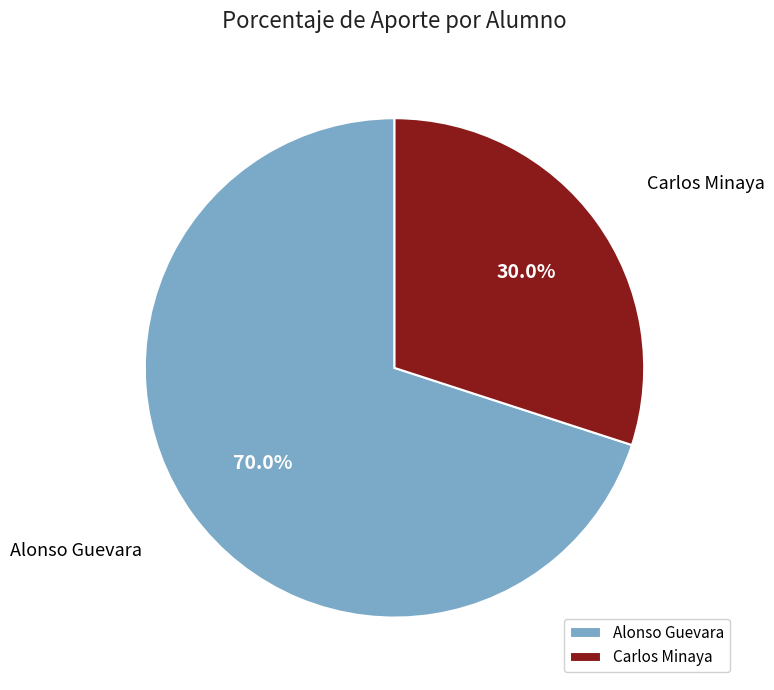

Which has a higher value, Alonso Guevara or Carlos Minaya?

Alonso Guevara